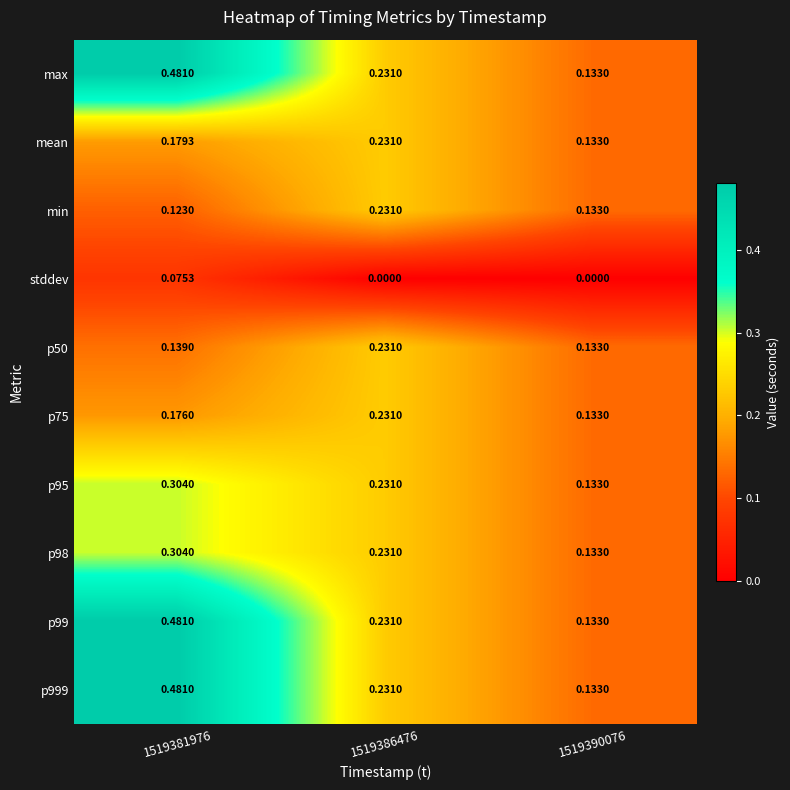

Reading left to right, list all the values displayed in this chart.

max: 1519381976=0.5	1519386476=0.2	1519390076=0.1
mean: 1519381976=0.2	1519386476=0.2	1519390076=0.1
min: 1519381976=0.1	1519386476=0.2	1519390076=0.1
stddev: 1519381976=0.1	1519386476=0.0	1519390076=0.0
p50: 1519381976=0.1	1519386476=0.2	1519390076=0.1
p75: 1519381976=0.2	1519386476=0.2	1519390076=0.1
p95: 1519381976=0.3	1519386476=0.2	1519390076=0.1
p98: 1519381976=0.3	1519386476=0.2	1519390076=0.1
p99: 1519381976=0.5	1519386476=0.2	1519390076=0.1
p999: 1519381976=0.5	1519386476=0.2	1519390076=0.1